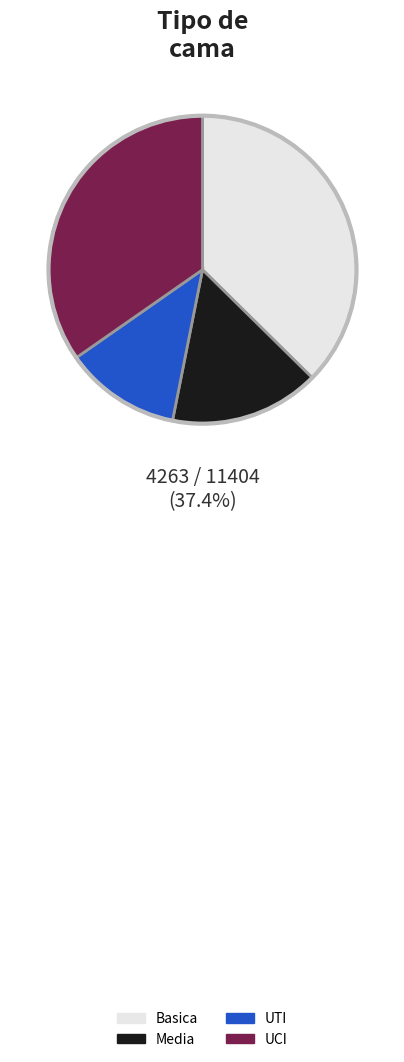

Between Basica and UCI, which is larger?

Basica